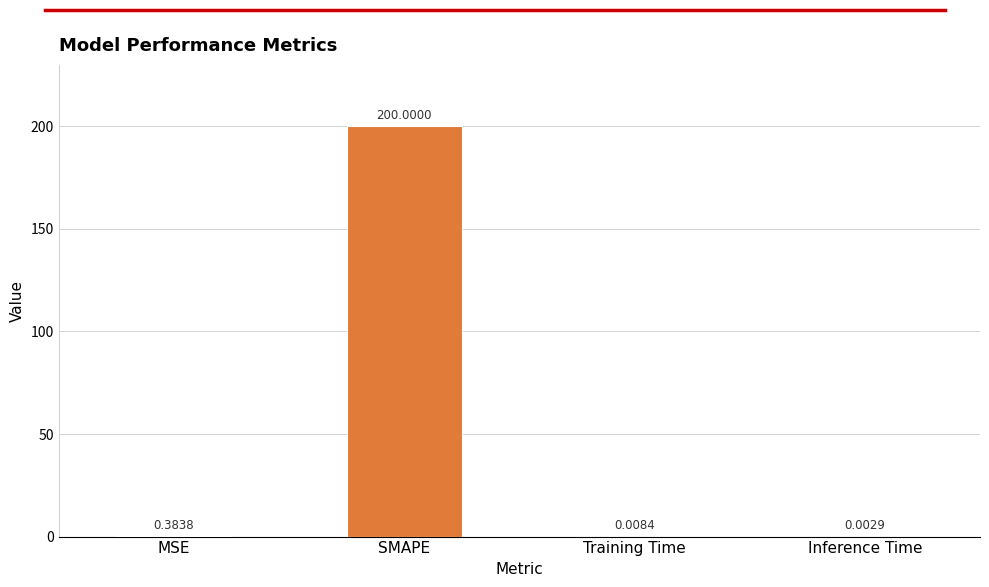

At which category does the chart reach its peak across all series?

SMAPE